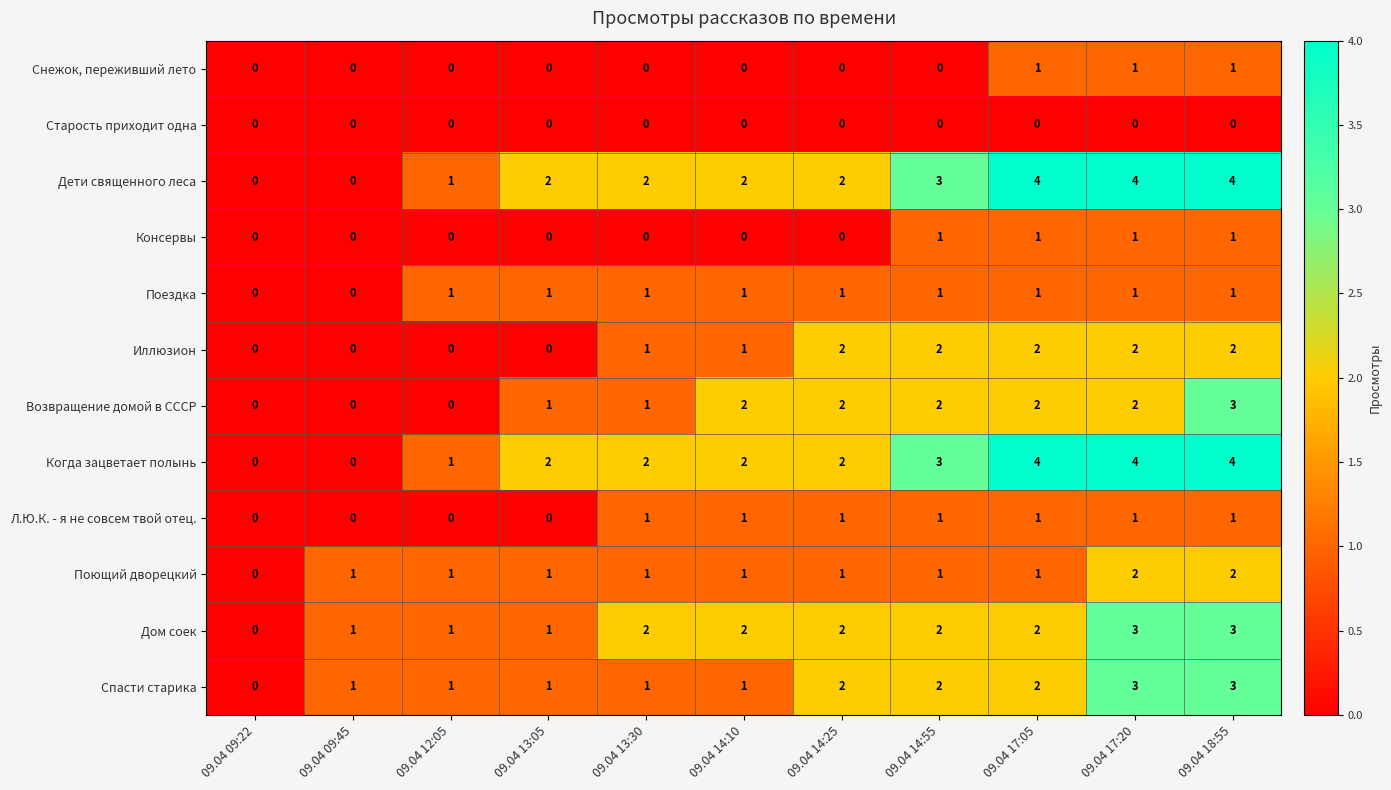

Is it true that Дом соек equals 3 at 09.04 14:55?

False